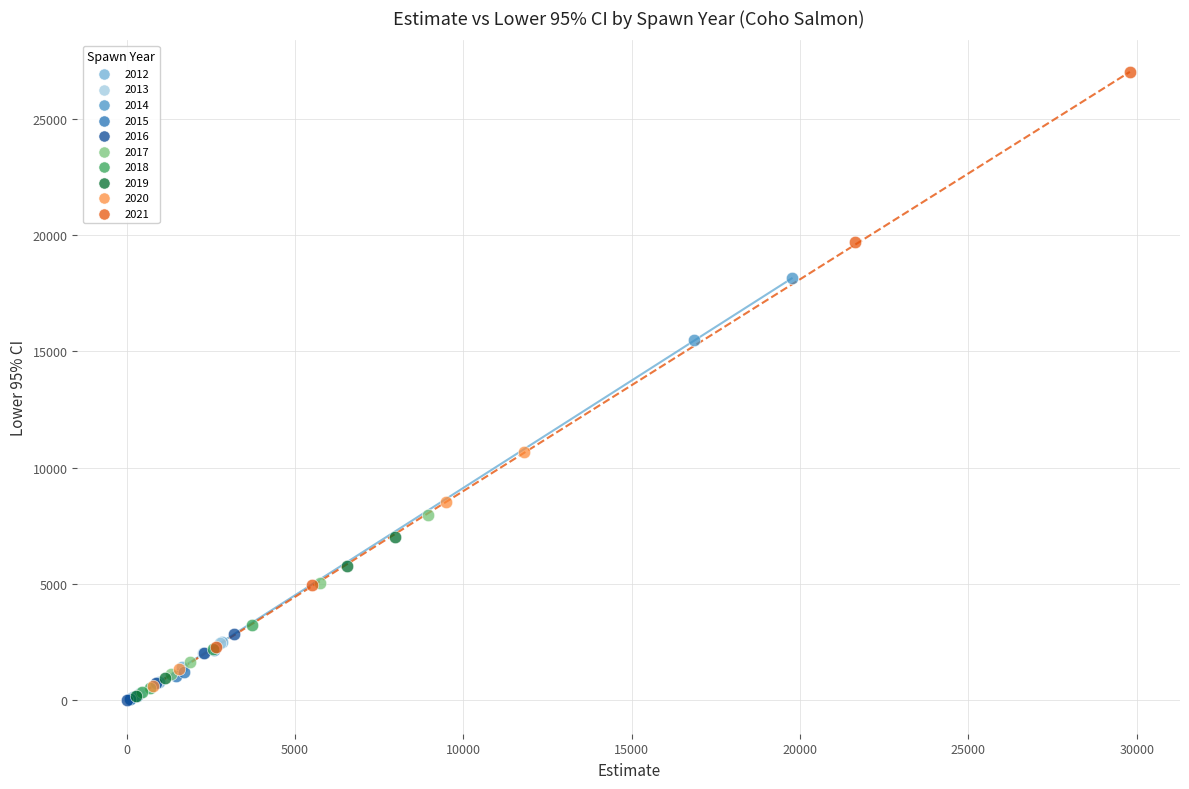

Which series reaches the maximum Y coordinate?

2021